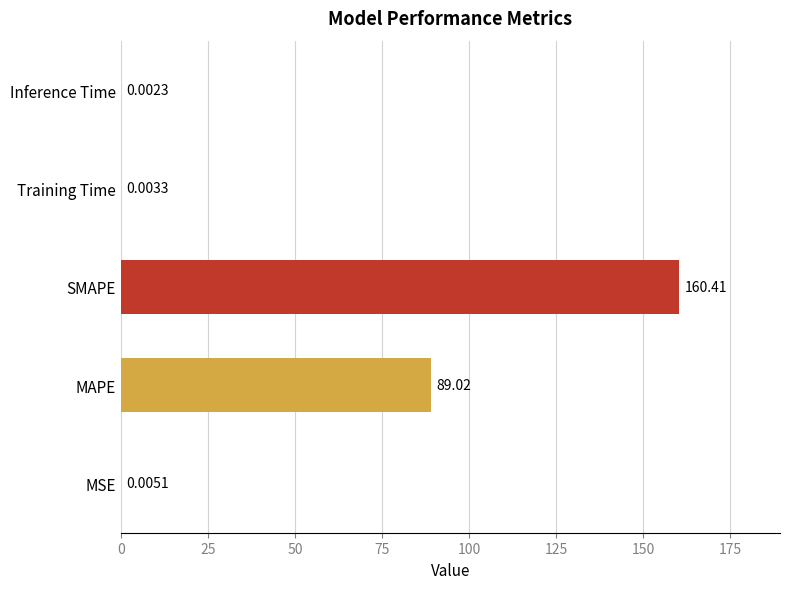

Where is the data nearest to the value 80?

MAPE